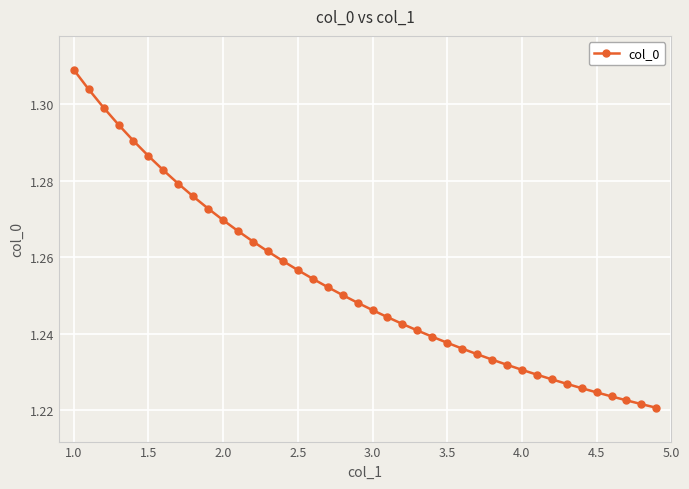

How many values are between 1 and 2?

40